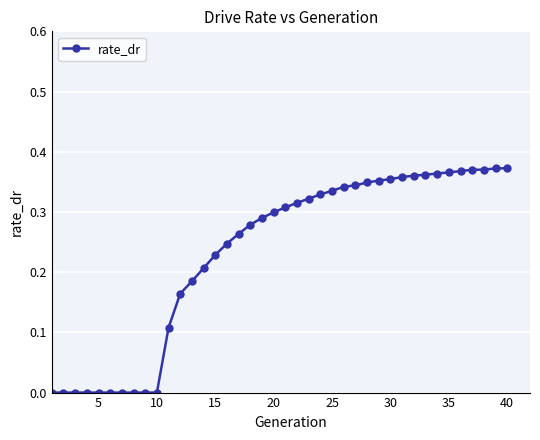

How many values are between 0 and 1?

40